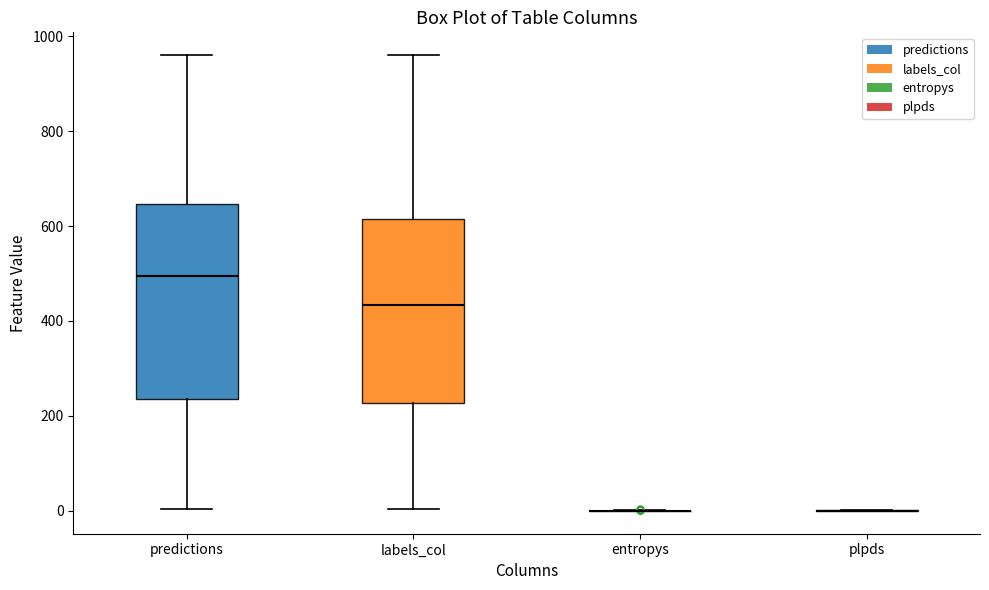

Reading left to right, transcribe this box plot: for each box, give where its median line is, the range the box spans, and where its two whiskers end, as read against the y-axis. The values are not printed on the chart, so give them approximately, as read against the axis.

predictions: median 500, box 240 to 640, whiskers 0 to 960
labels_col: median 440, box 220 to 620, whiskers 0 to 960
entropys: box collapsed to a line at 0, whiskers 0 to 0
plpds: box collapsed to a line at 0, whiskers 0 to 0